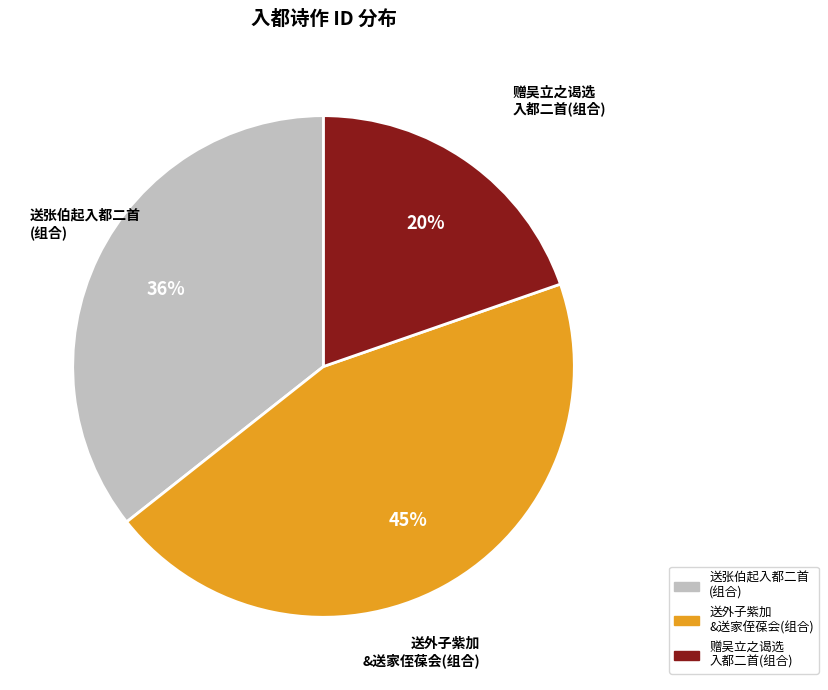

To the nearest percent, what is the difference between the largest and smallest slice percentages?

25%